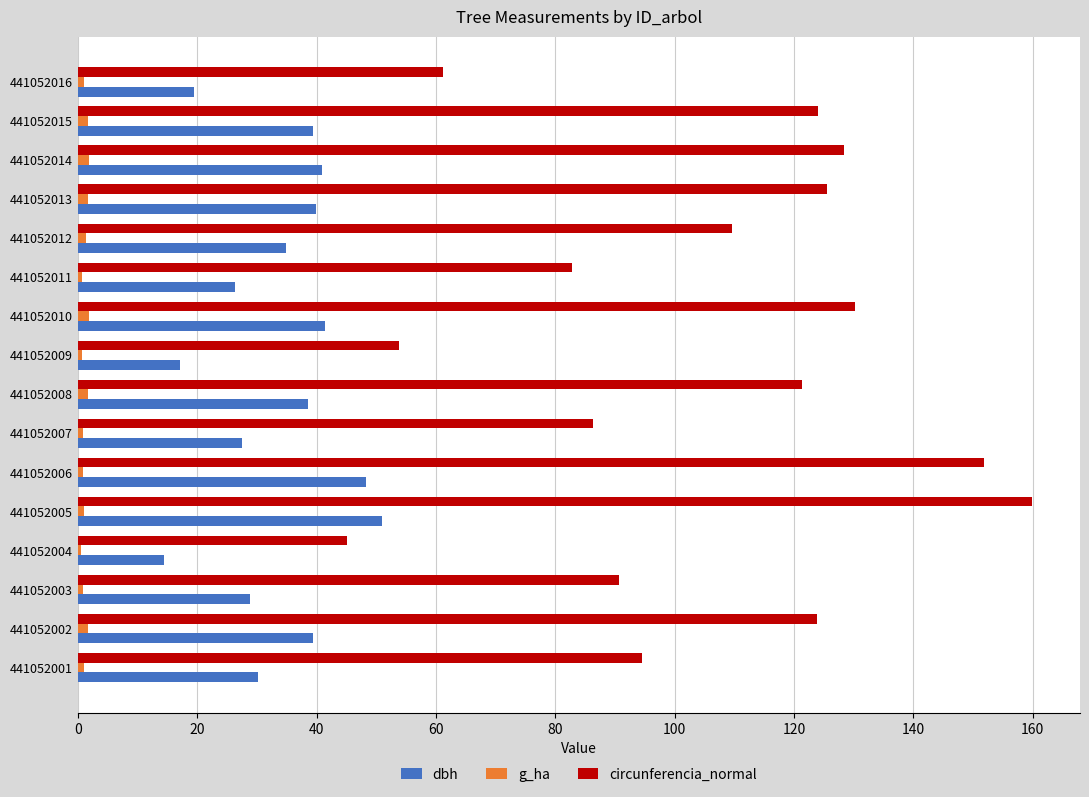

The value of dbh at 441052012 is 34.9. True or false?

True